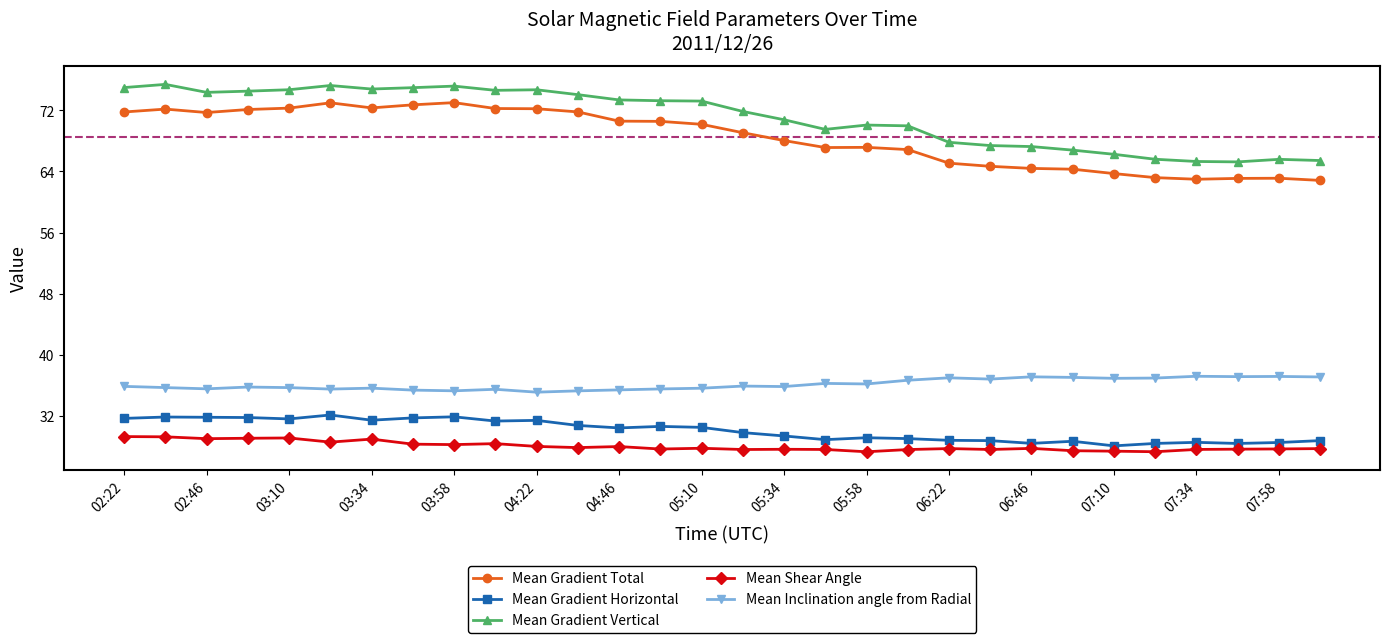

What are all the series names shown in the legend?

Mean Gradient Total, Mean Gradient Horizontal, Mean Gradient Vertical, Mean Shear Angle, Mean Inclination angle from Radial